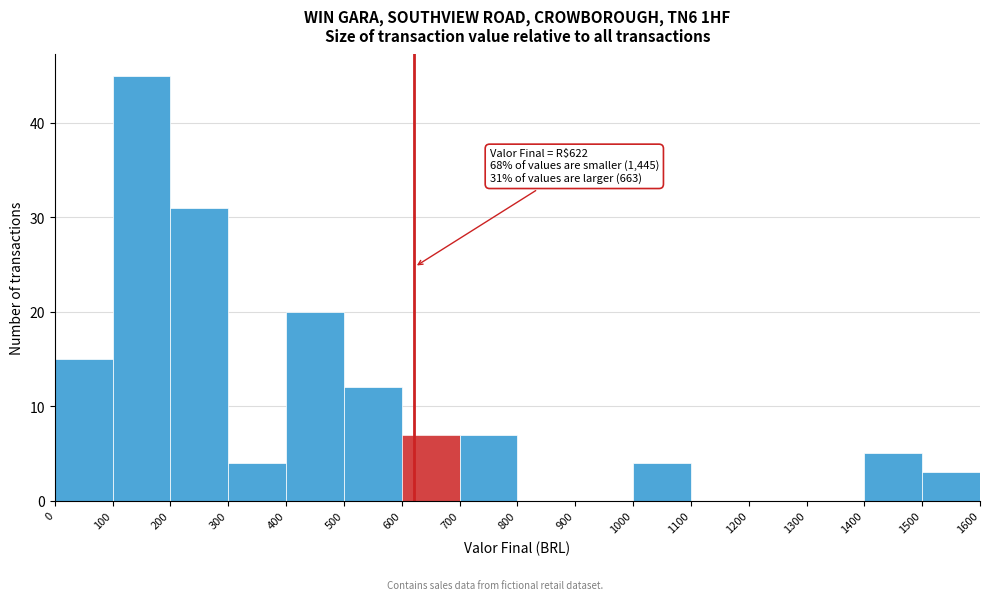

Which range on the x-axis has the tallest bar?

100 to 200